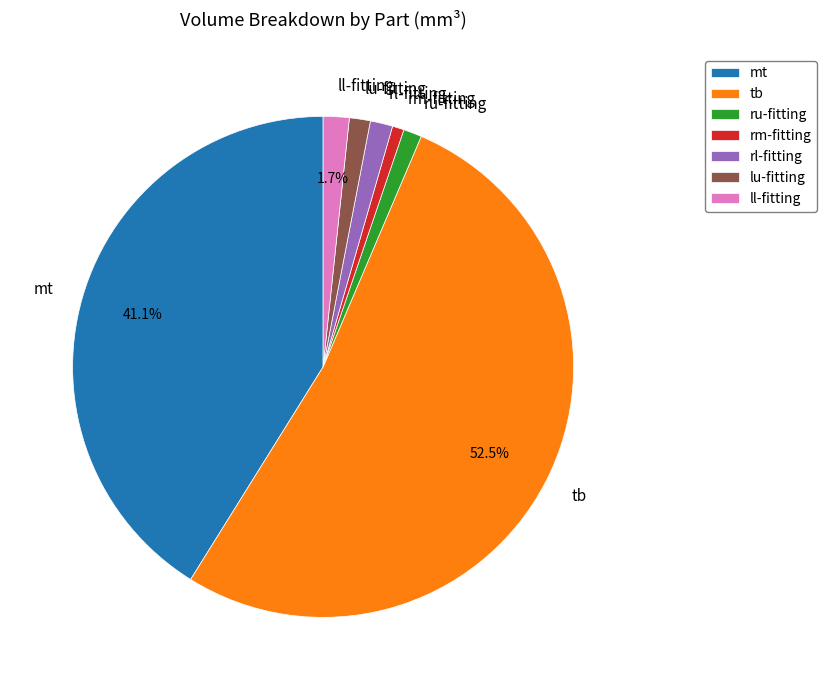

To the nearest percent, what is the difference between the largest and smallest slice percentages?

52%